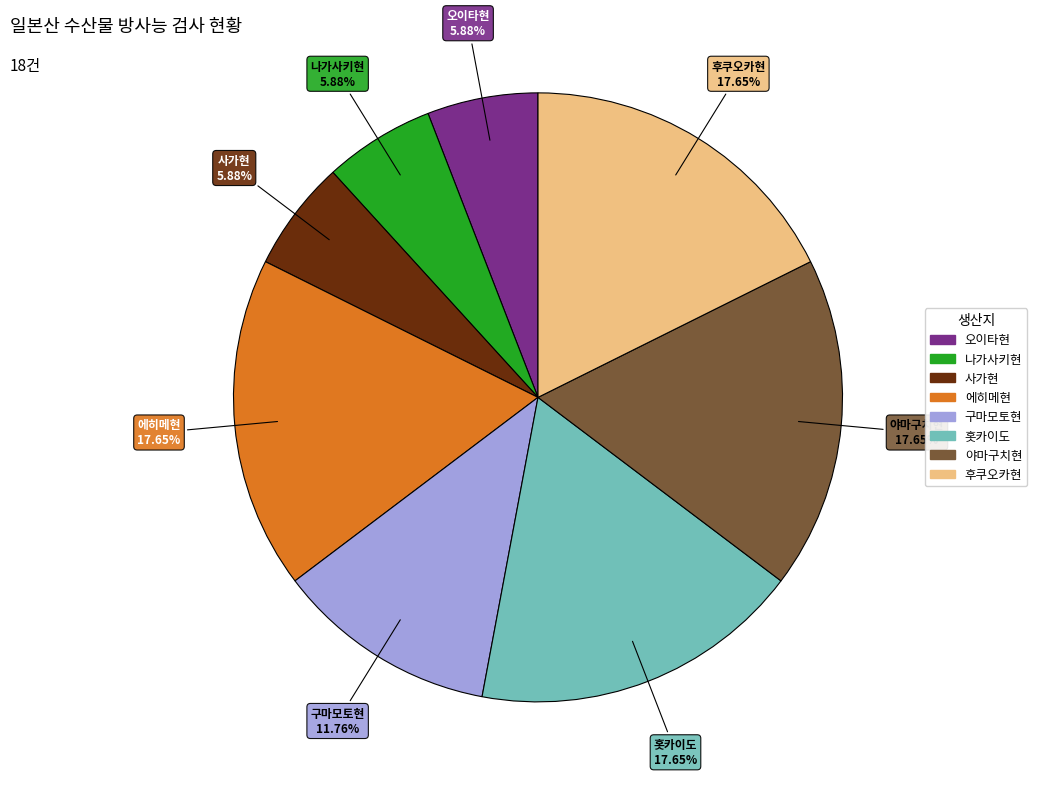

To the nearest percent, what is the combined percentage of 나가사키현 and 후쿠오카현?

24%